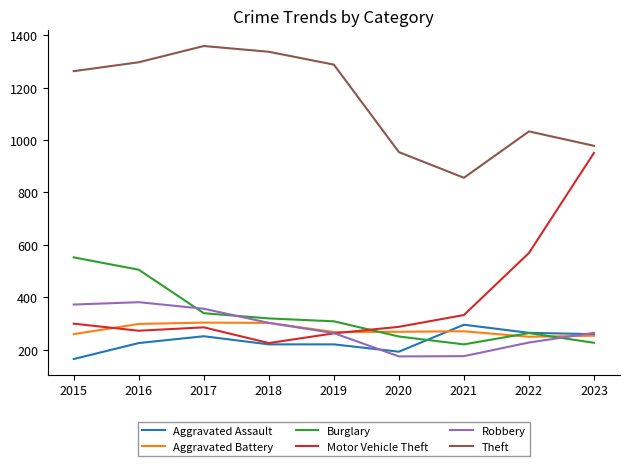

Which series ends up on top after the final intersection of Burglary and Motor Vehicle Theft?

Motor Vehicle Theft